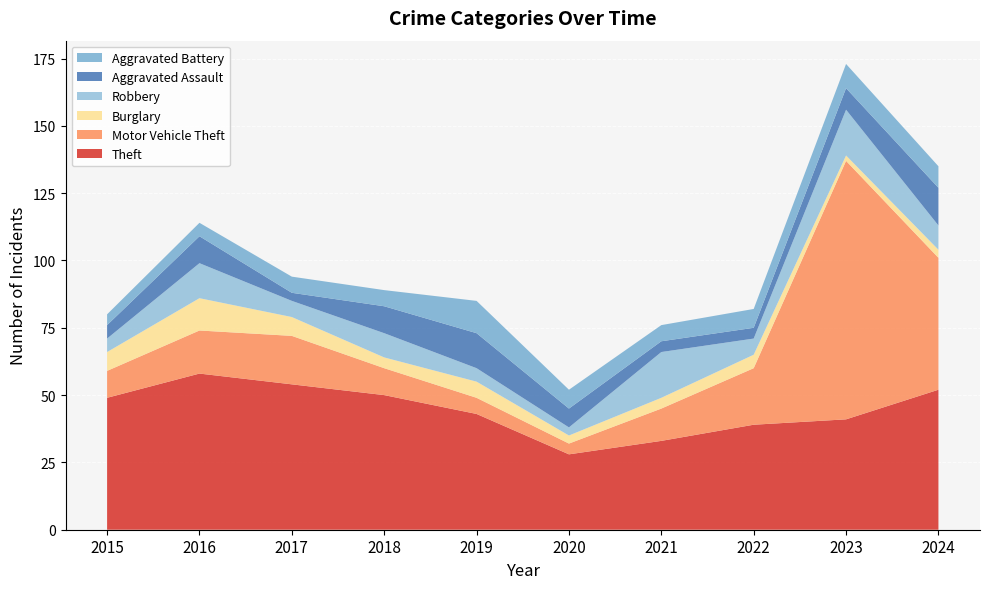

Reading right to left, what are all the values shown in this chart?

Theft: 2024=52	2023=41	2022=39	2021=33	2020=28	2019=43	2018=50	2017=54	2016=58	2015=49
Motor Vehicle Theft: 2024=49	2023=96	2022=21	2021=12	2020=4	2019=6	2018=10	2017=18	2016=16	2015=10
Burglary: 2024=3	2023=2	2022=5	2021=4	2020=3	2019=6	2018=4	2017=7	2016=12	2015=7
Robbery: 2024=9	2023=17	2022=6	2021=17	2020=3	2019=5	2018=9	2017=6	2016=13	2015=5
Aggravated Assault: 2024=14	2023=8	2022=4	2021=4	2020=7	2019=13	2018=10	2017=3	2016=10	2015=5
Aggravated Battery: 2024=8	2023=9	2022=7	2021=6	2020=7	2019=12	2018=6	2017=6	2016=5	2015=4